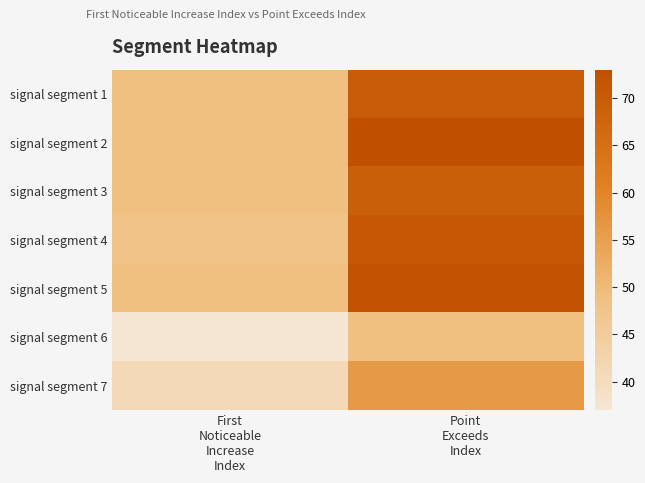

At which category is the sum across all series the highest?

Point
Exceeds
Index